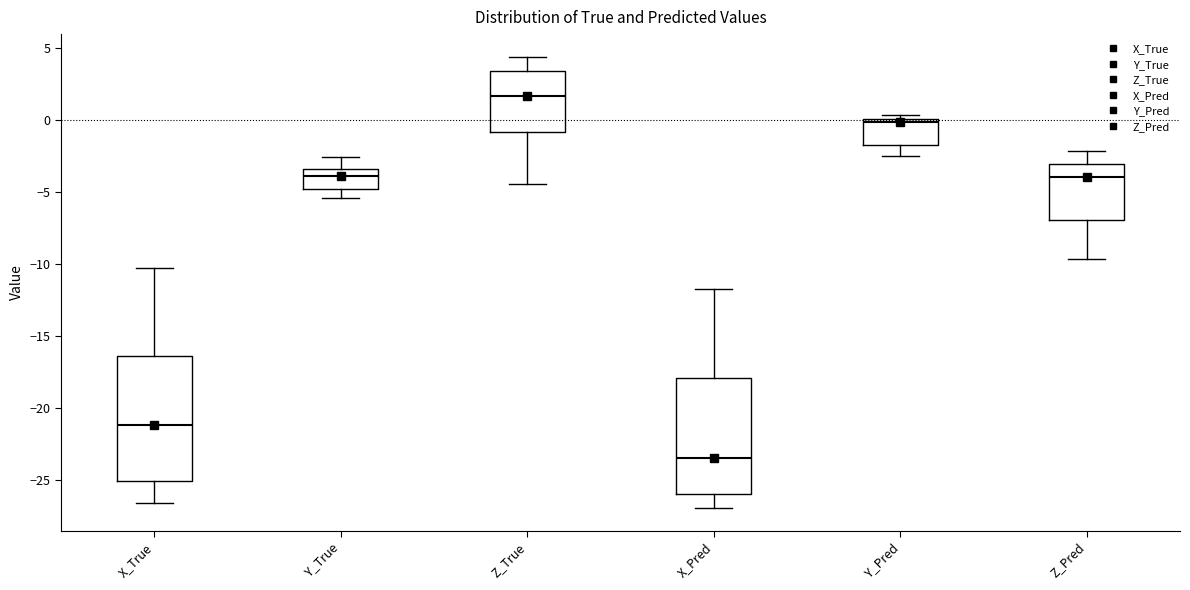

Which box has the lowest median line?

X_Pred